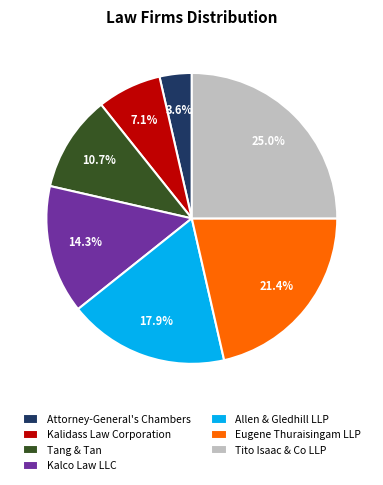

Which category has the smallest portion of the pie?

Attorney-General's Chambers